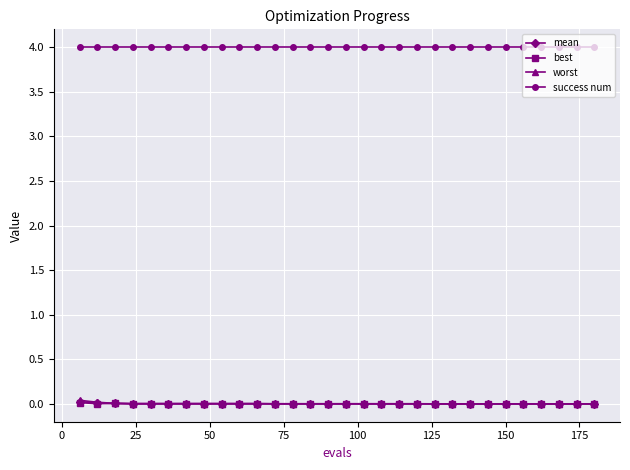

Which series has the largest total across all categories?

success num